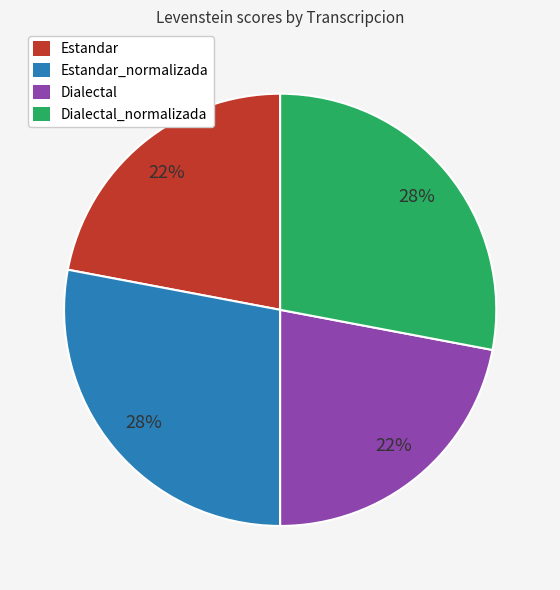

Which has a higher value, Dialectal or Estandar_normalizada?

Estandar_normalizada